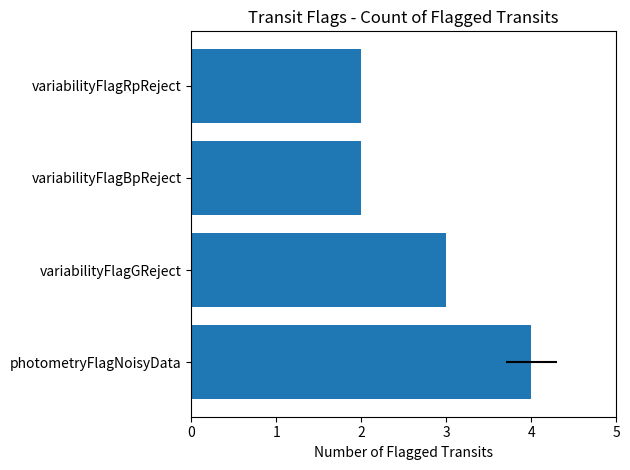

What is the change in value from photometryFlagNoisyData to variabilityFlagGReject?

-1